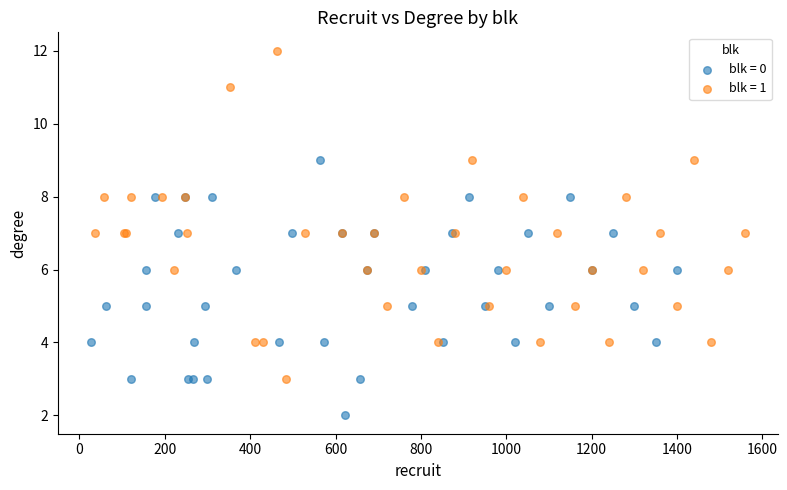

Which series has the widest spread of Y values?

blk = 1